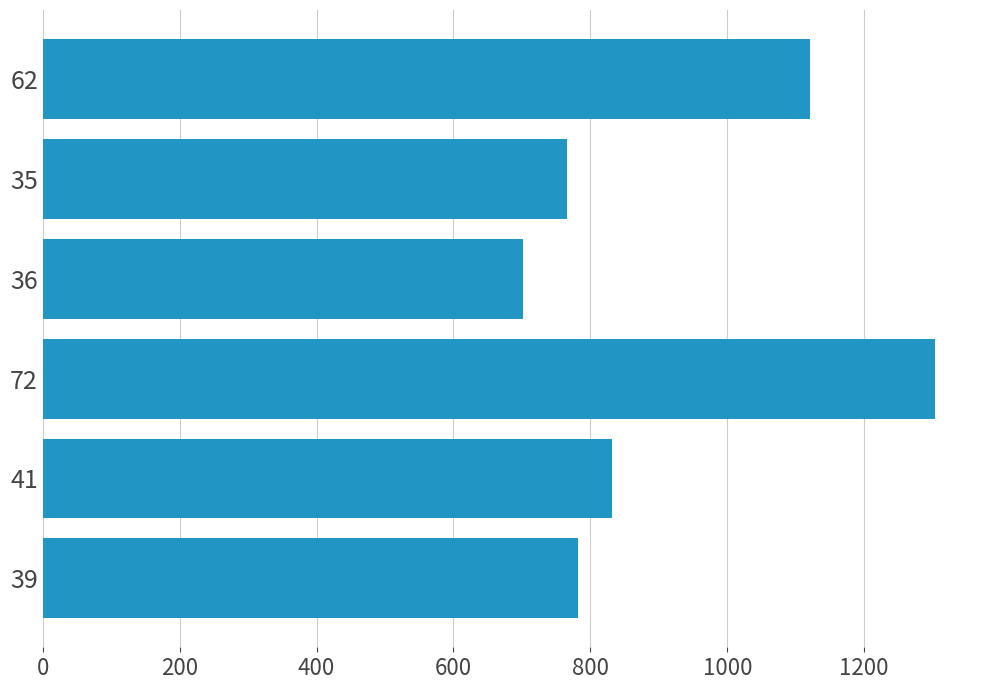

Approximately how many times larger is the value at 41 compared to 36?

1.2